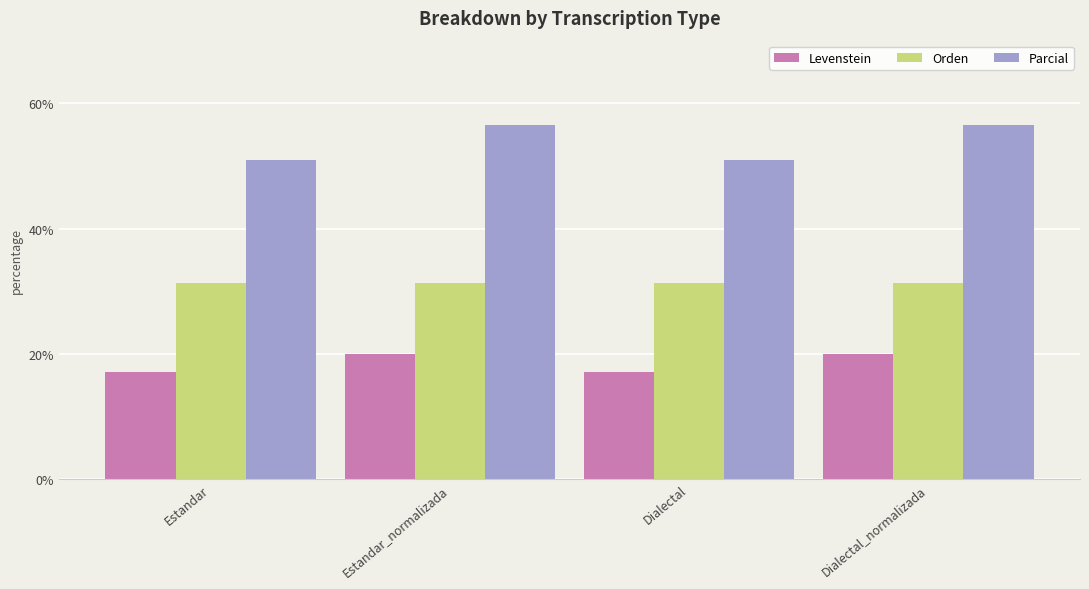

At how many categories does at least one series exceed 34?

4